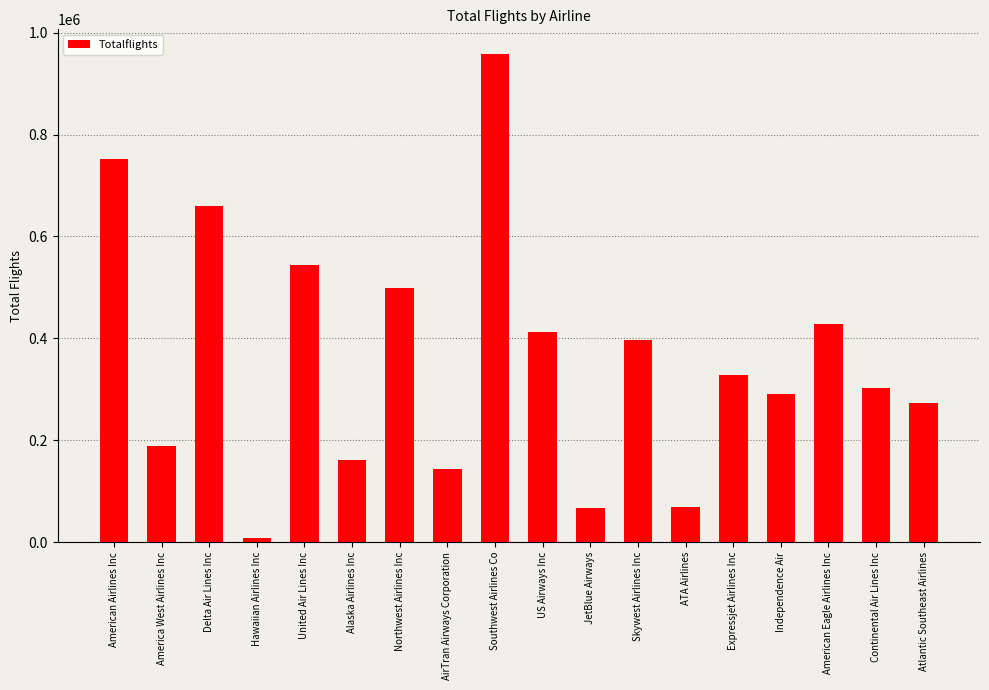

What is the difference between the maximum and minimum values?

950735